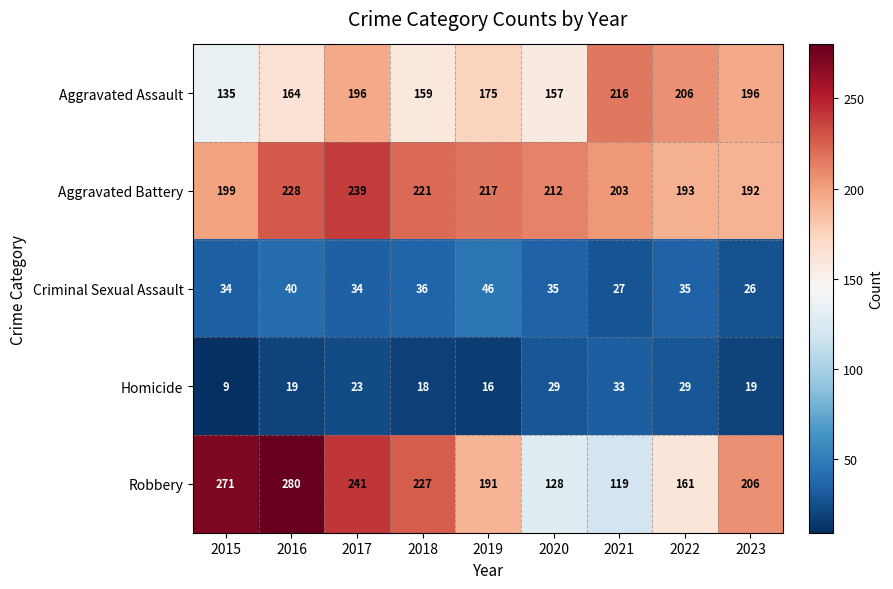

How many data points does each series have?

9